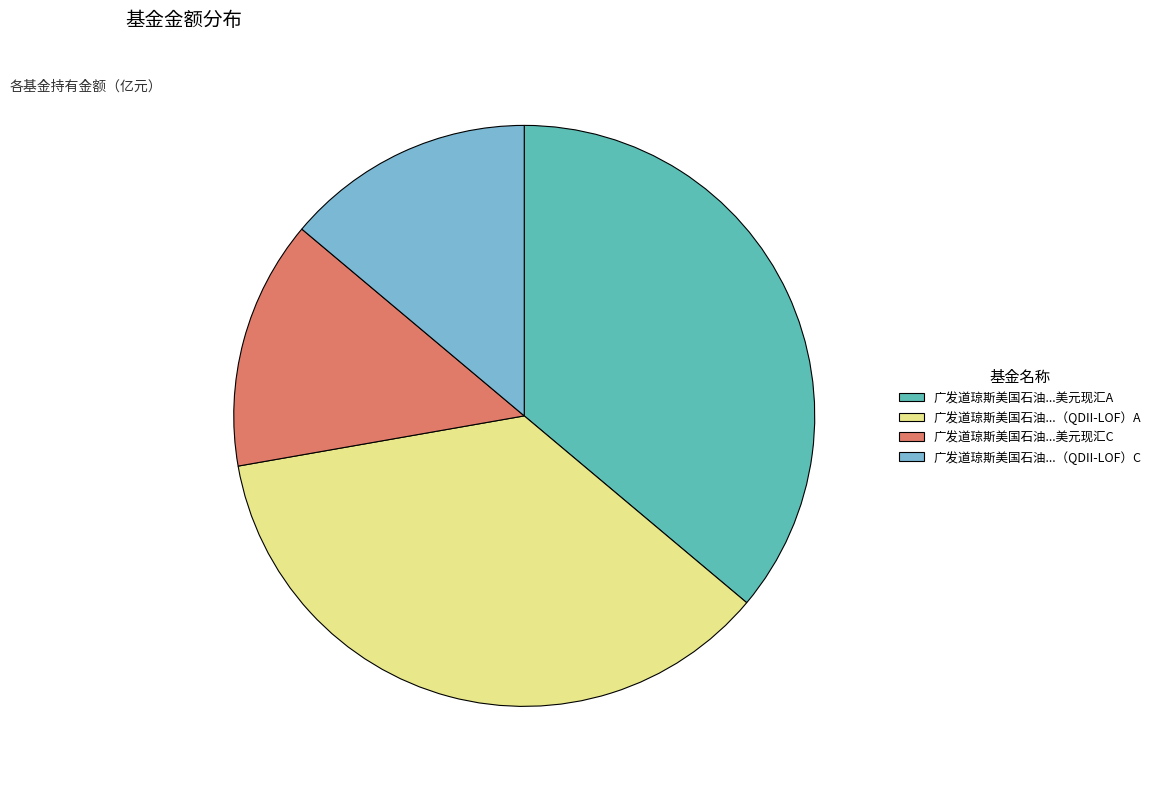

True or false: 广发道琼斯美国石油...美元现汇C accounts for 1% of the total.

False